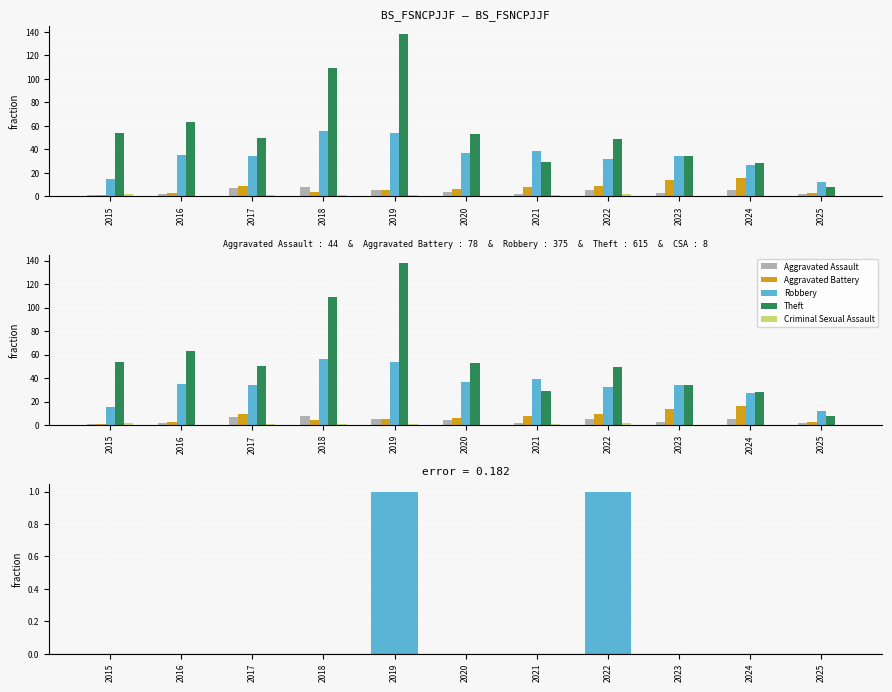

What is the sum of the Robbery values at 2022 and 2020?

69